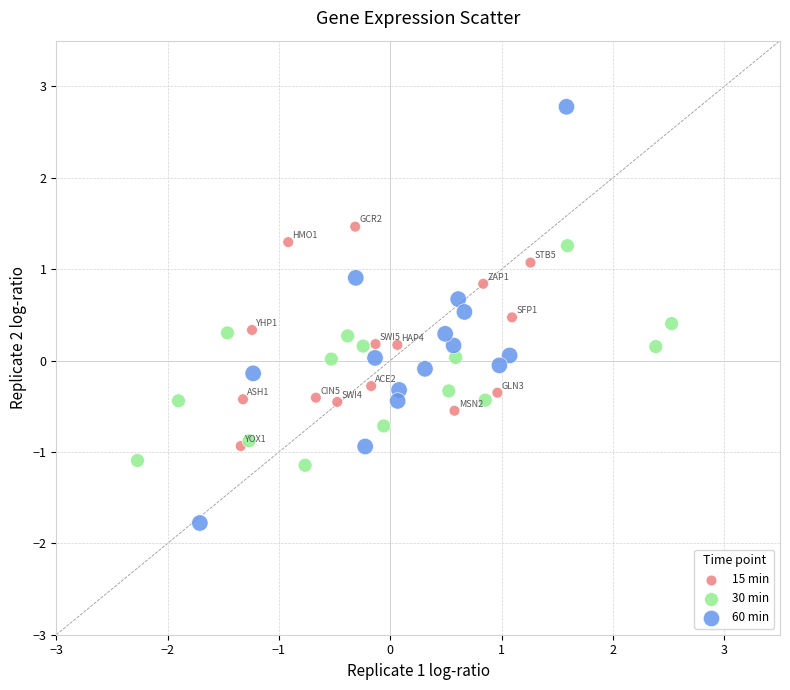

Which series contains the highest Y value?

60 min